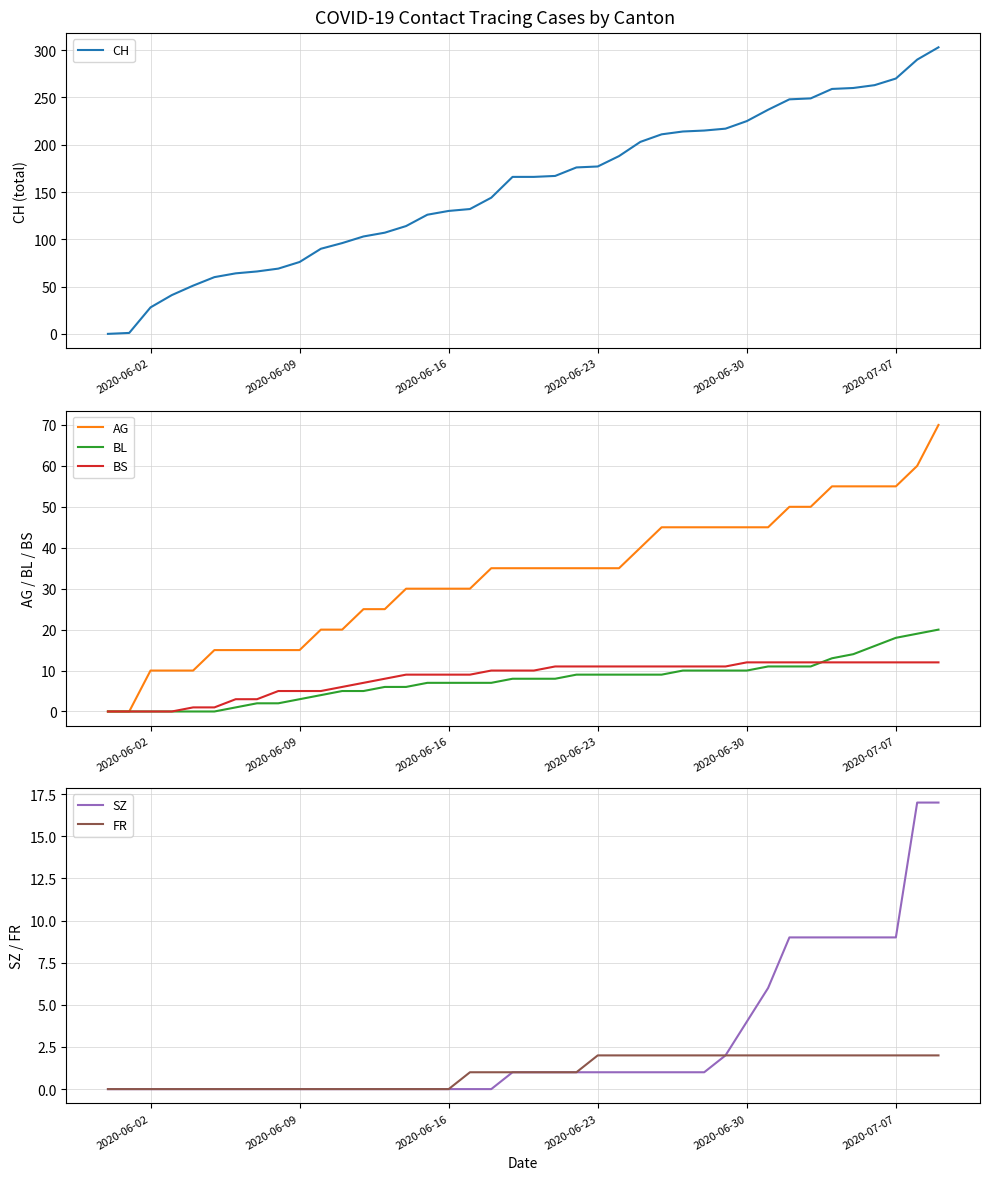

True or false: FR and BS cross at least once.

False